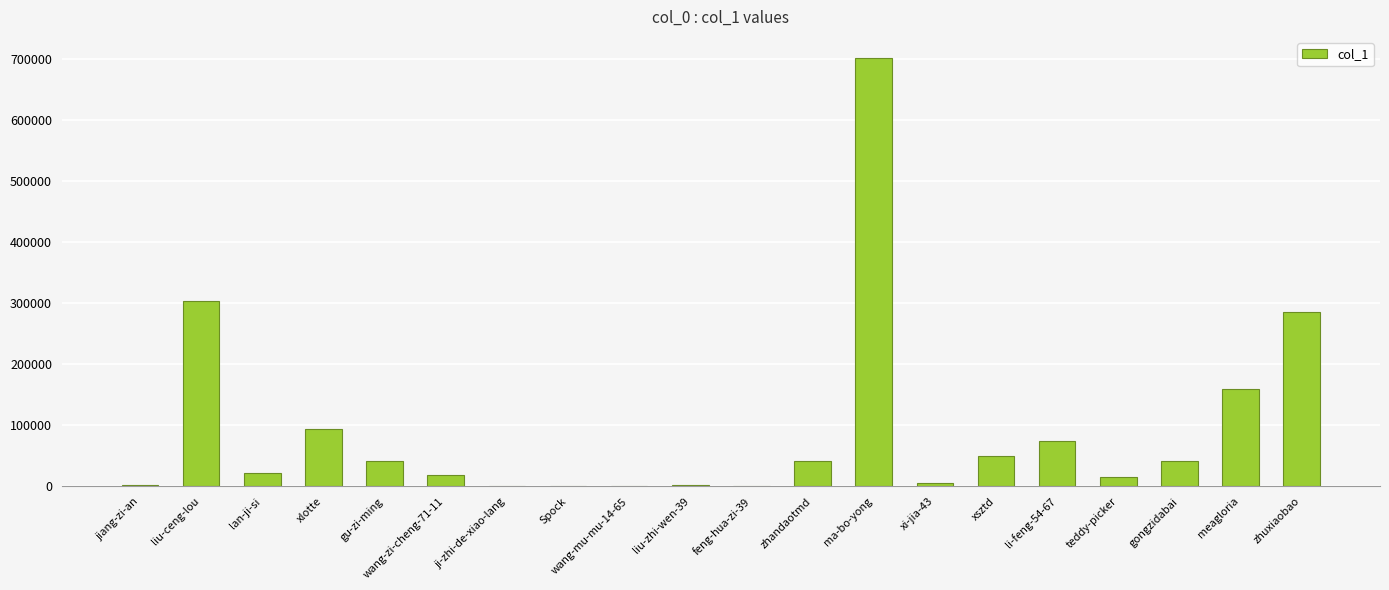

Does the chart contain stacked bars?

No